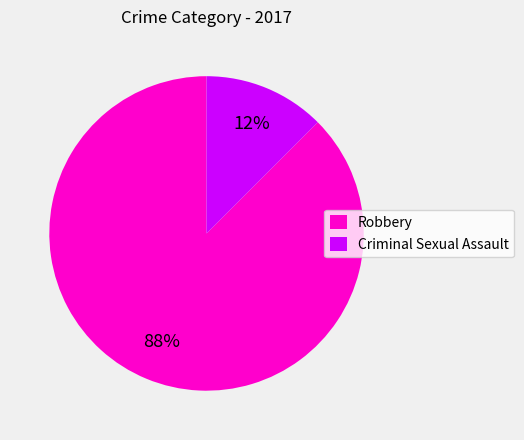

Is the sum of Robbery and Criminal Sexual Assault greater than half?

Yes